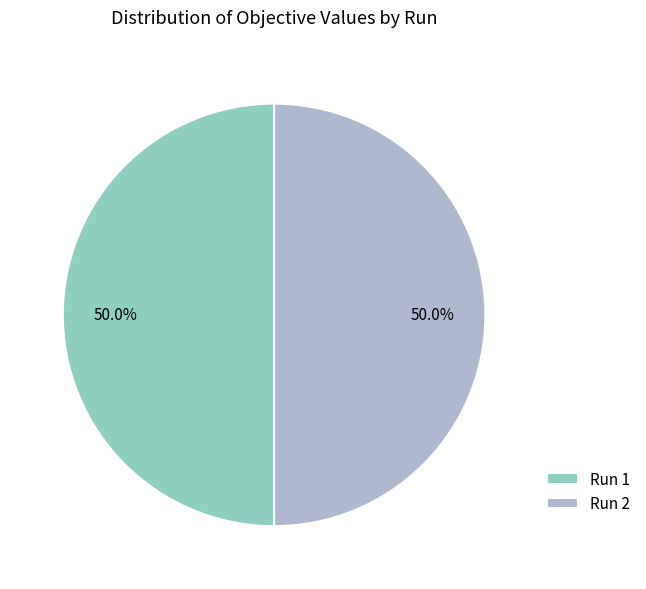

How many slices are in this pie chart?

2